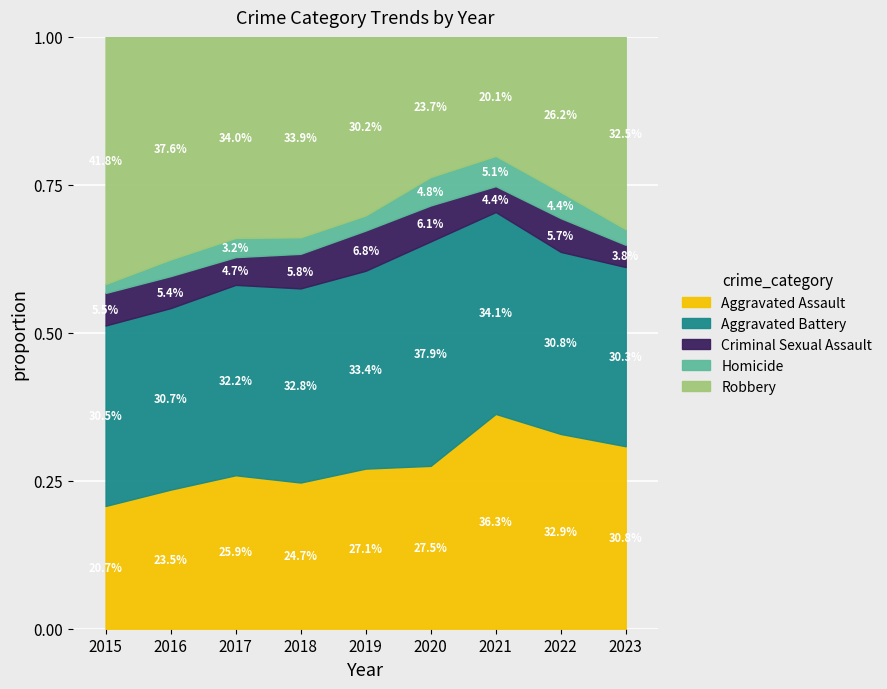

How many lines are shown in the chart?

5